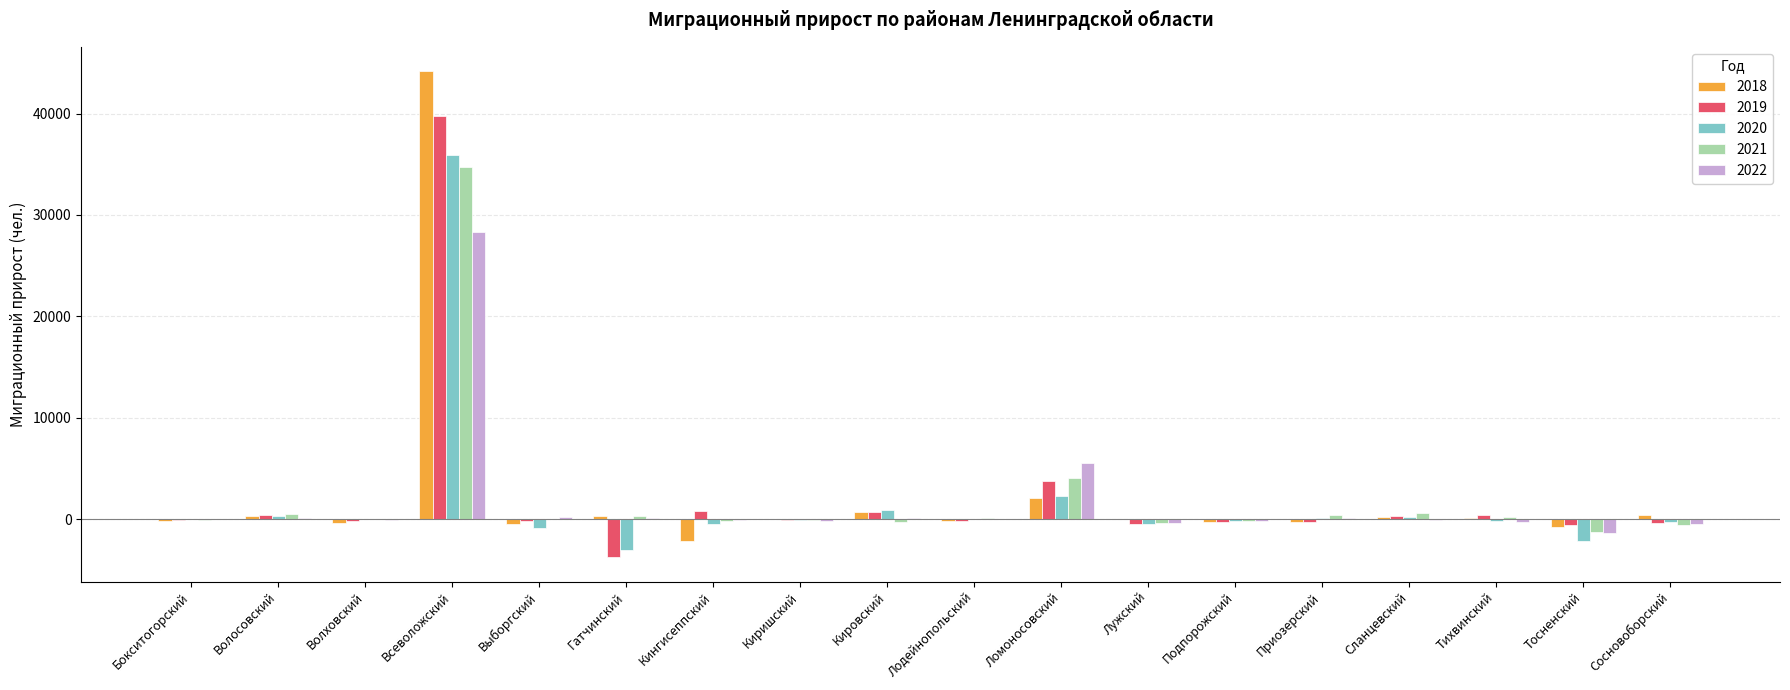

At which category is the sum across all series the highest?

Всеволожский